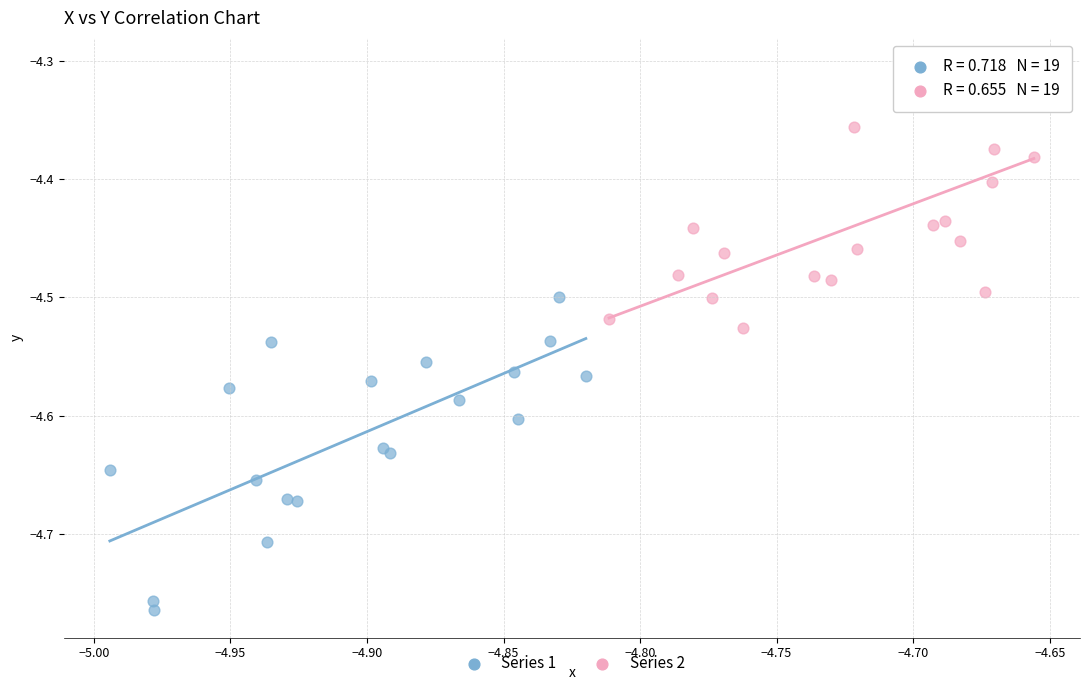

Which series reaches the minimum Y coordinate?

Series 1